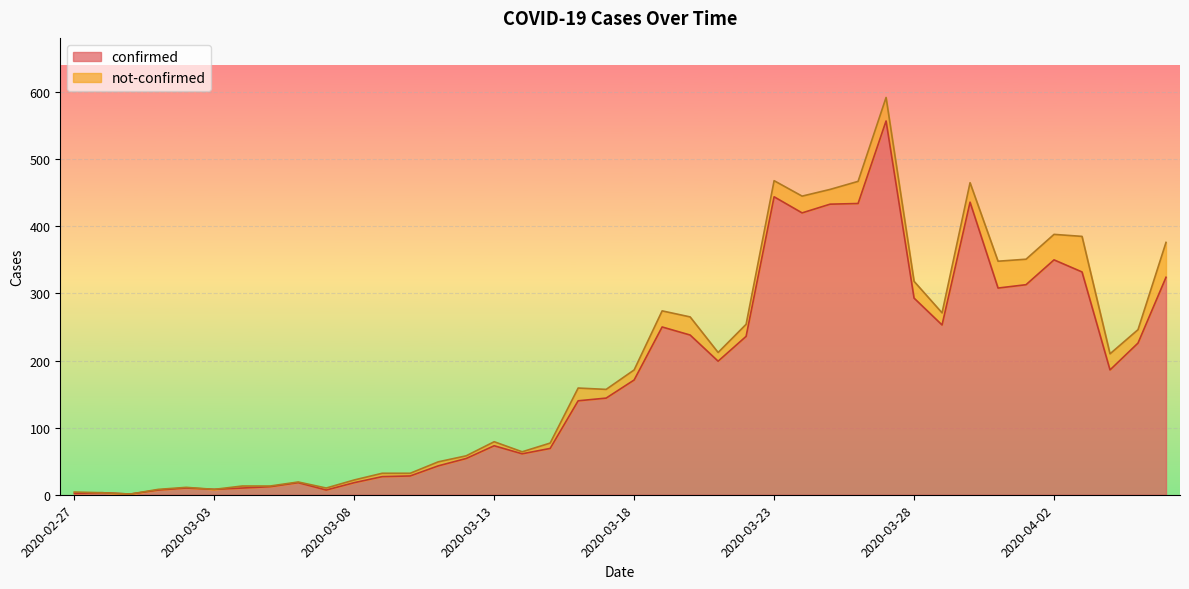

True or false: the data shows 48 at 2020-04-04.

False